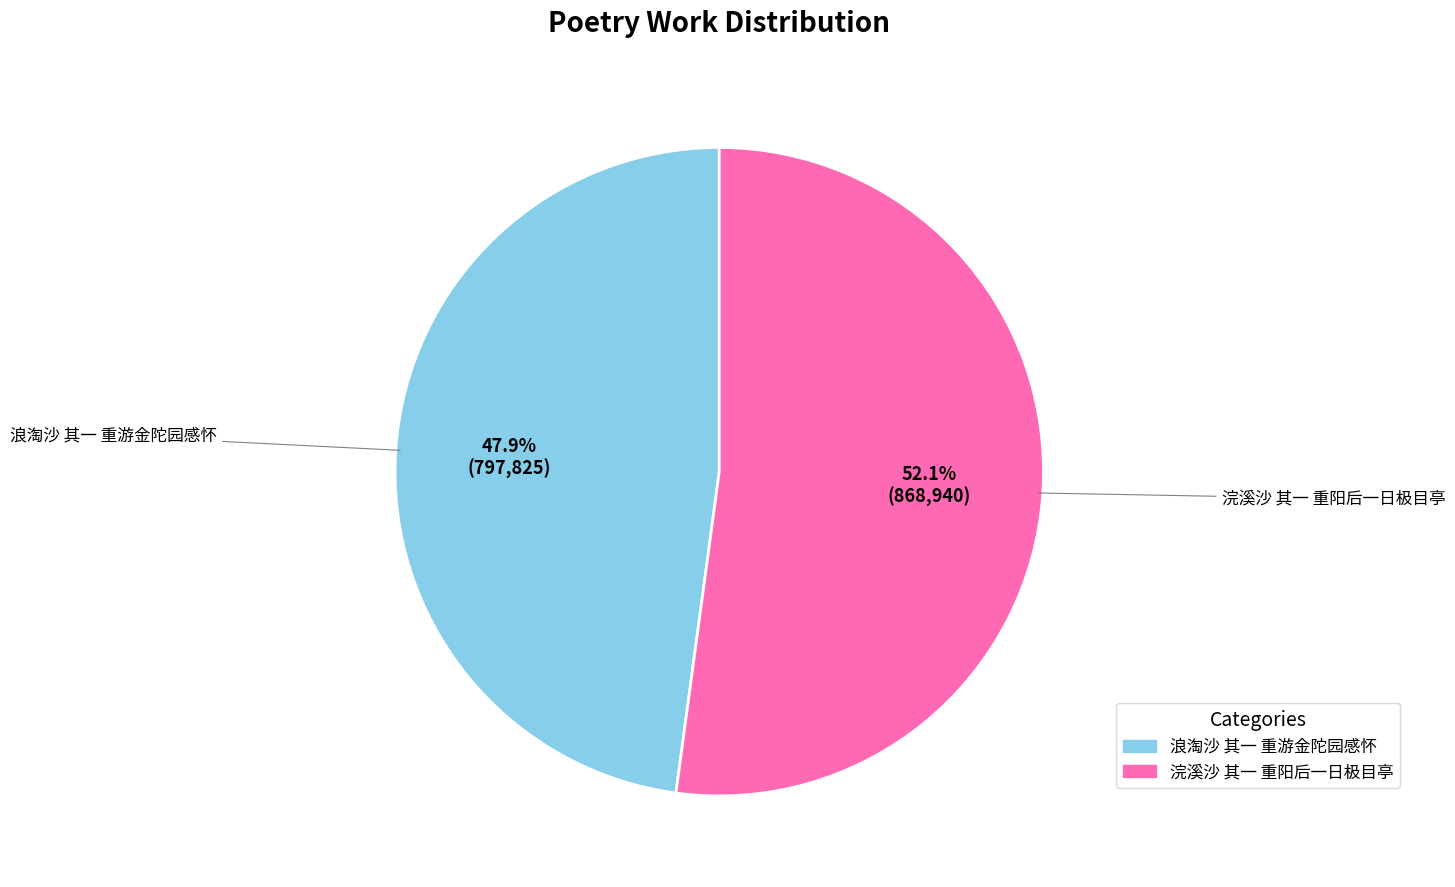

Which category has the smallest portion of the pie?

浪淘沙 其一 重游金陀园感怀